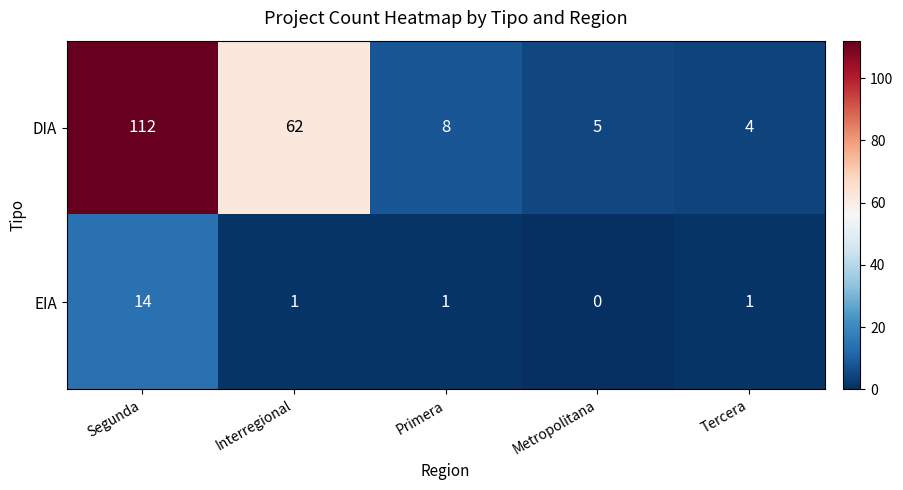

Reading left to right, what are all the values shown in this chart?

DIA: Segunda=112	Interregional=62	Primera=8	Metropolitana=5	Tercera=4
EIA: Segunda=14	Interregional=1	Primera=1	Metropolitana=0	Tercera=1